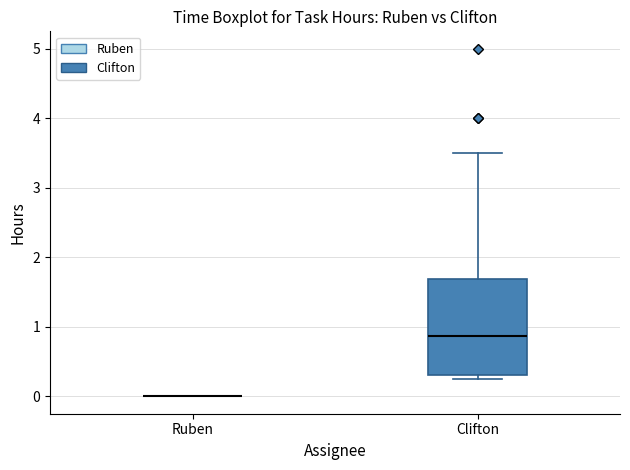

Reading left to right, transcribe this box plot: for each box, give where its median line is, the range the box spans, and where its two whiskers end, as read against the y-axis. The values are not printed on the chart, so give them approximately, as read against the axis.

Ruben: box collapsed to a line at 0.0, whiskers 0.0 to 0.0
Clifton: median 0.9, box 0.3 to 1.7, whiskers 0.3 (just below the box's lower edge) to 3.5